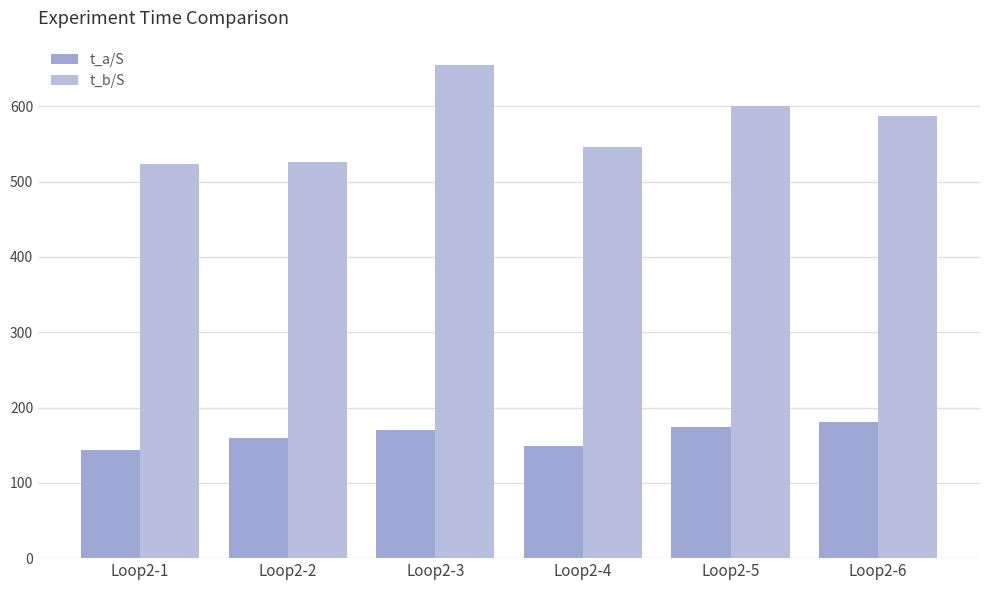

Rank the categories by t_a/S value from lowest to highest.

Loop2-1, Loop2-4, Loop2-2, Loop2-3, Loop2-5, Loop2-6